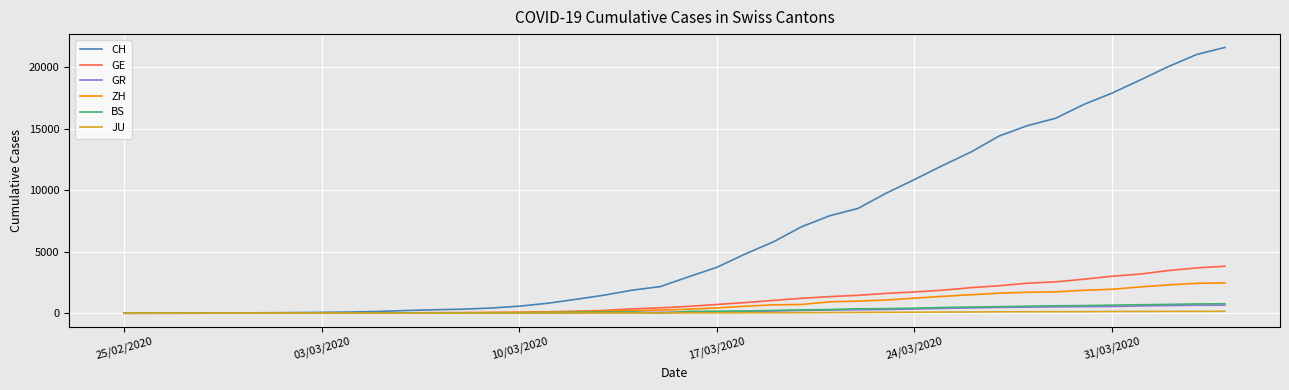

What is the maximum value shown in the chart?

21593